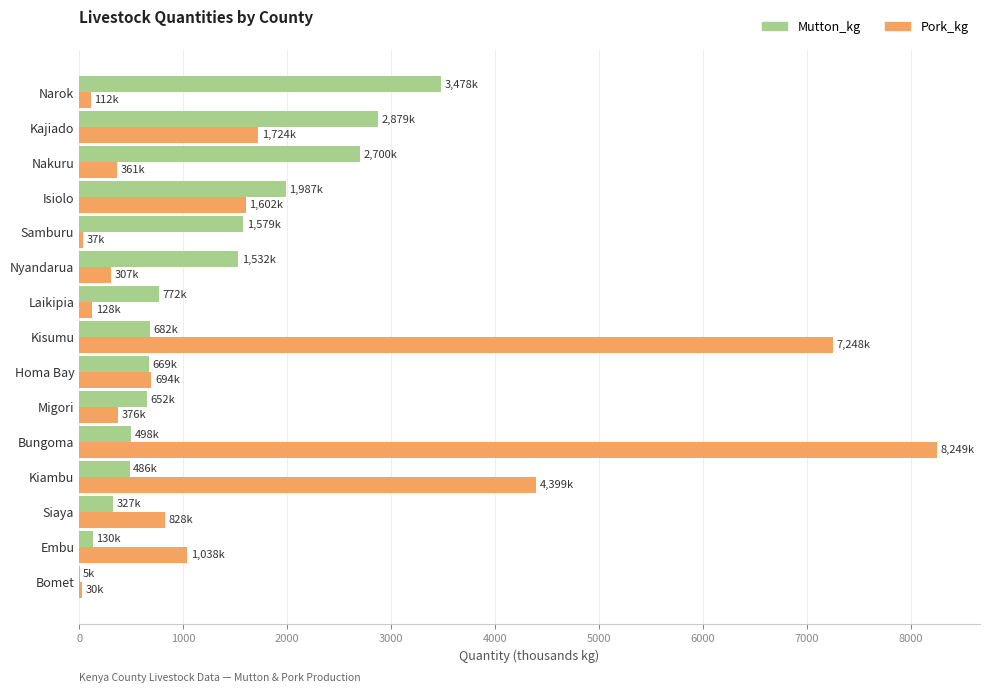

Which label corresponds to the largest value in the chart?

Bungoma